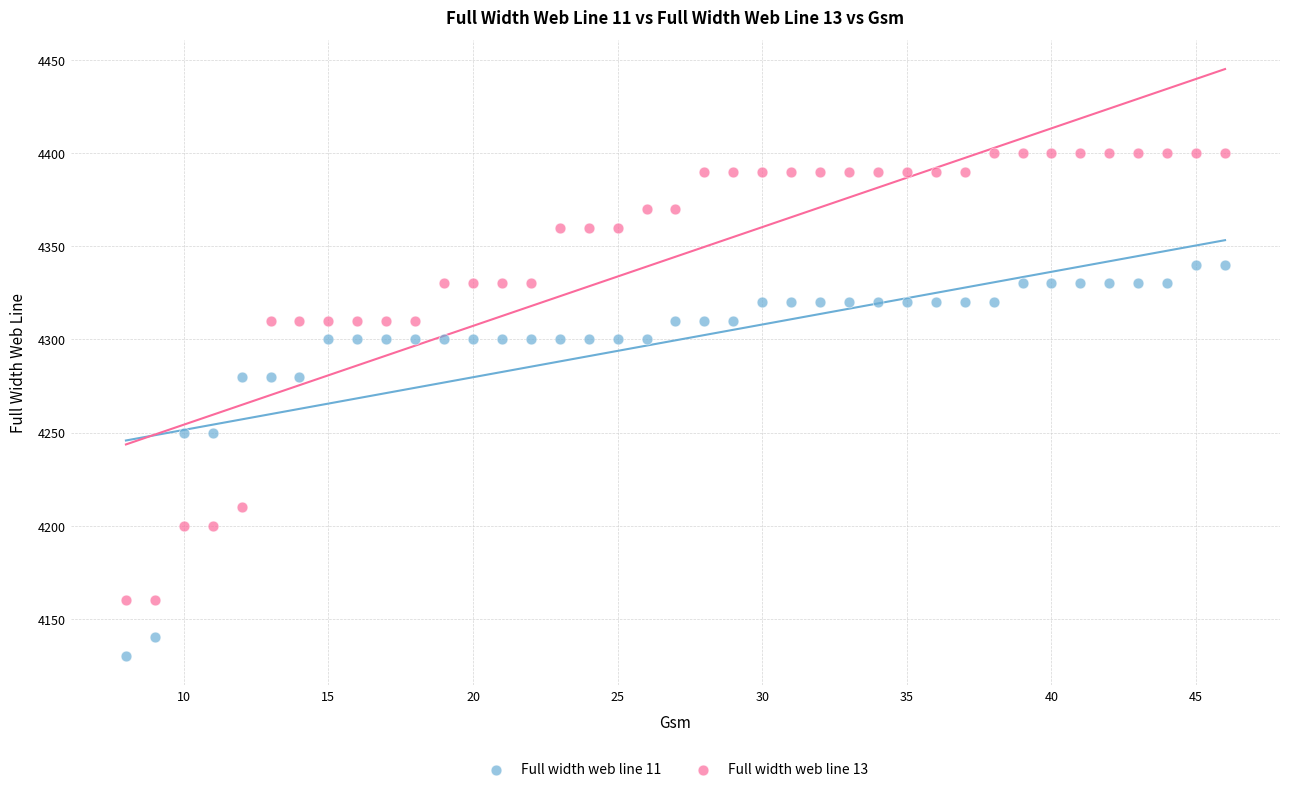

Which series has the widest spread of Y values?

Full width web line 13